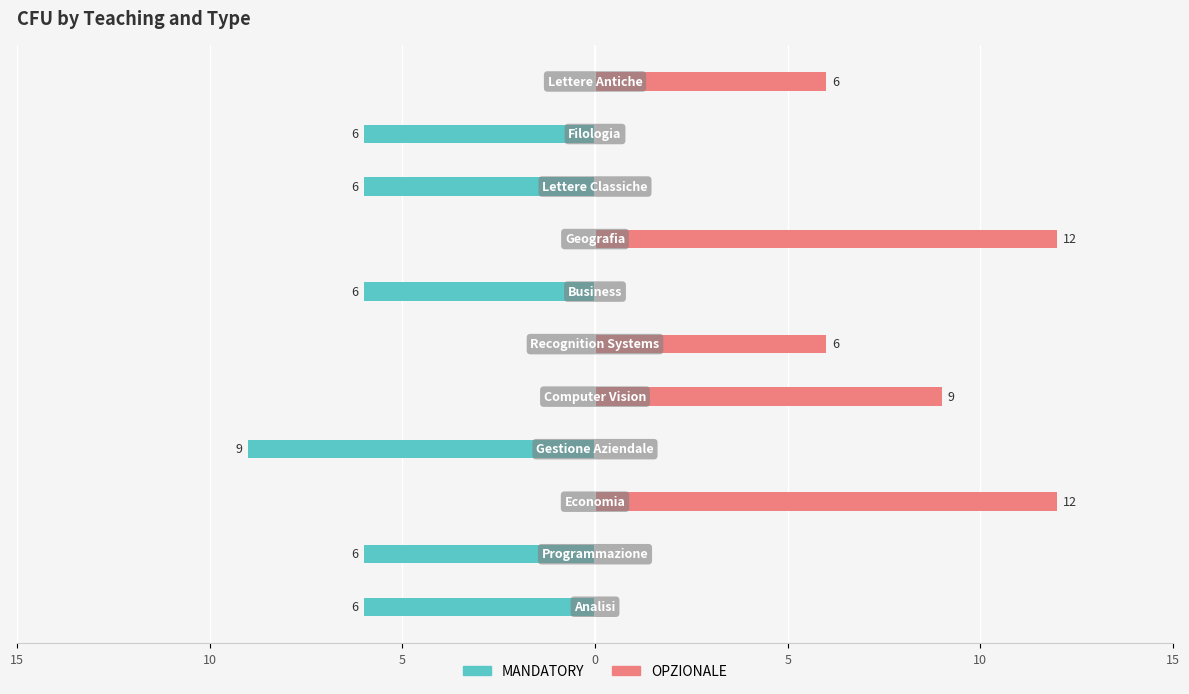

What is the difference between the maximum and minimum values in the MANDATORY series?

9